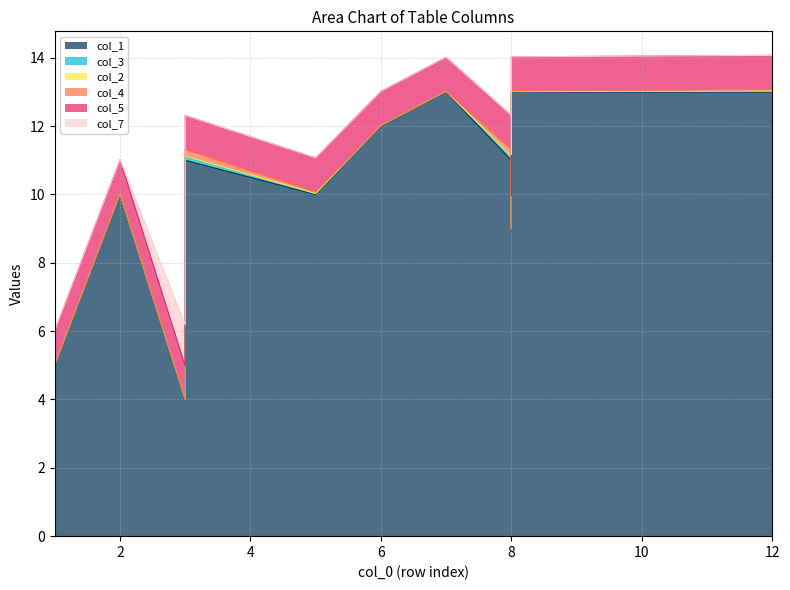

Where is the first local maximum for col_1?

2